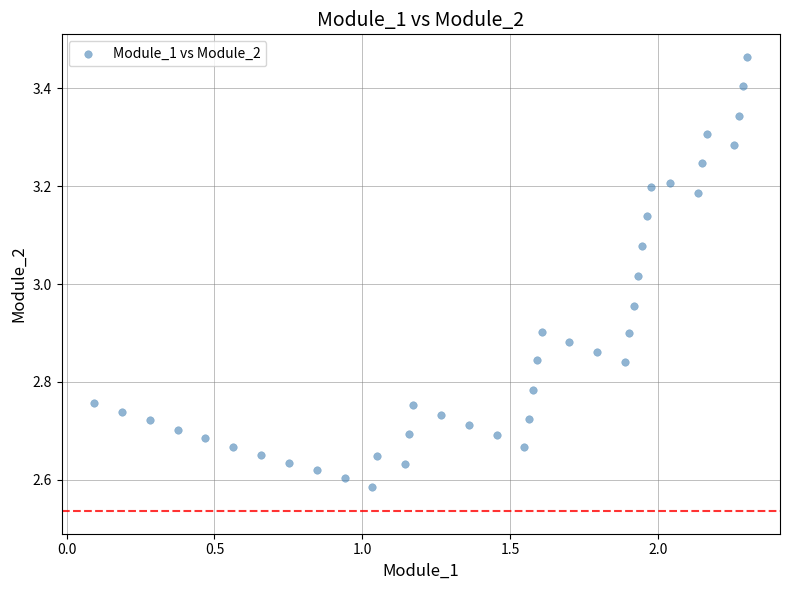

What is the range of Y values (max minus min)?

0.9